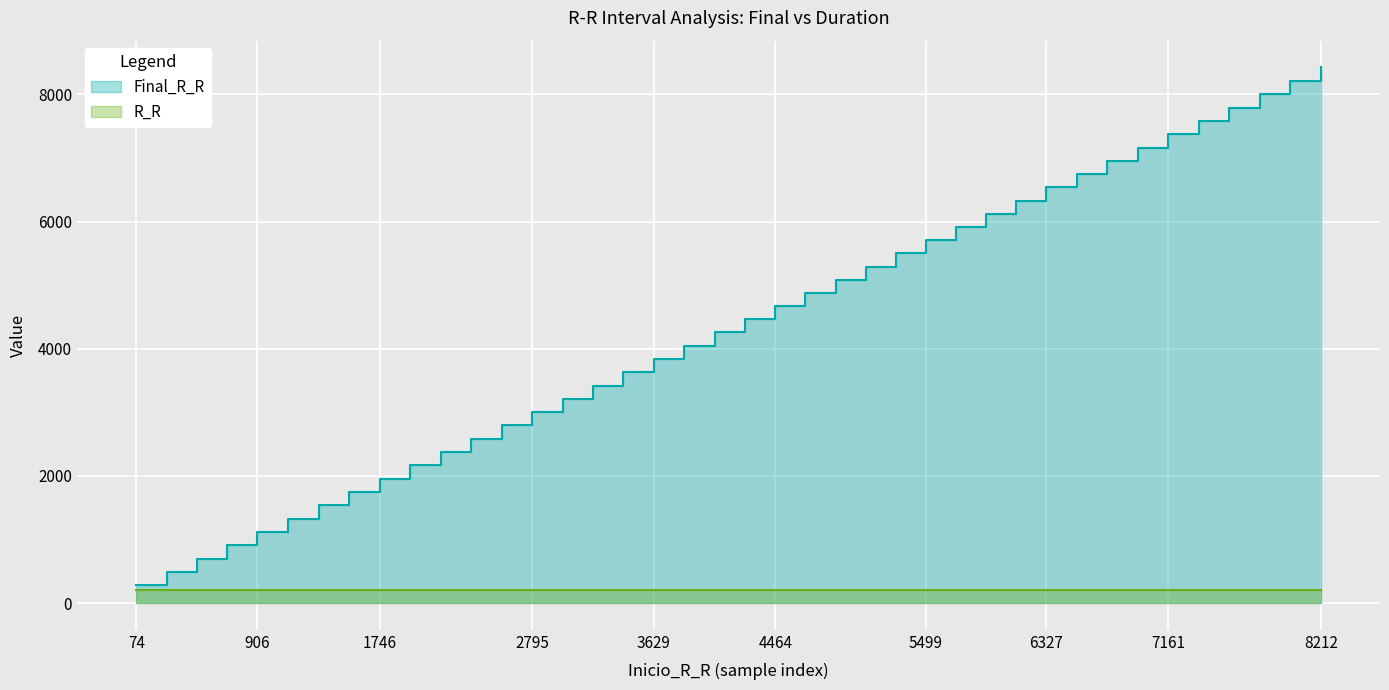

In R_R, how many points are lower than both neighbors (excluding endpoints)?

9